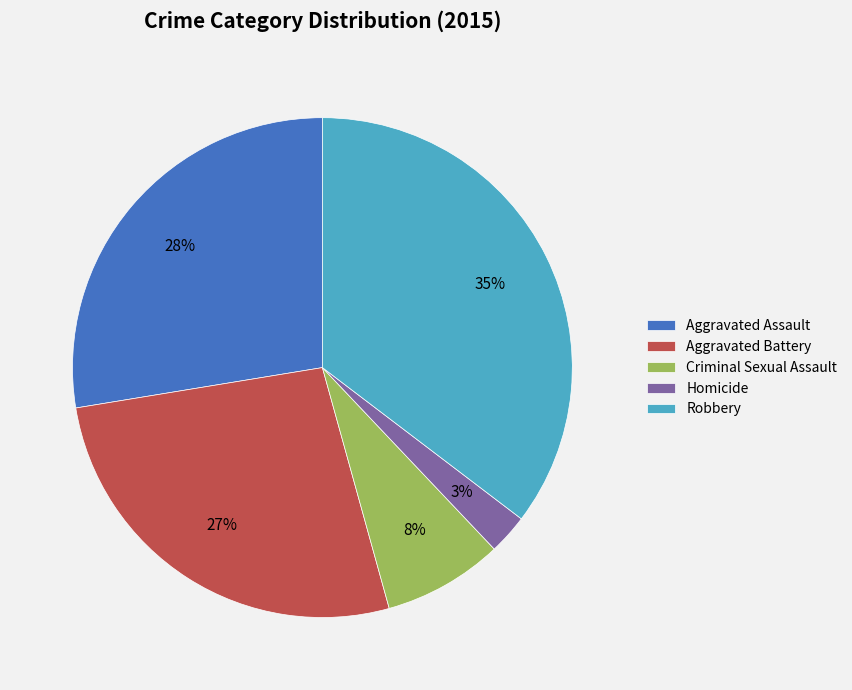

To the nearest percent, what is the average slice percentage?

20%